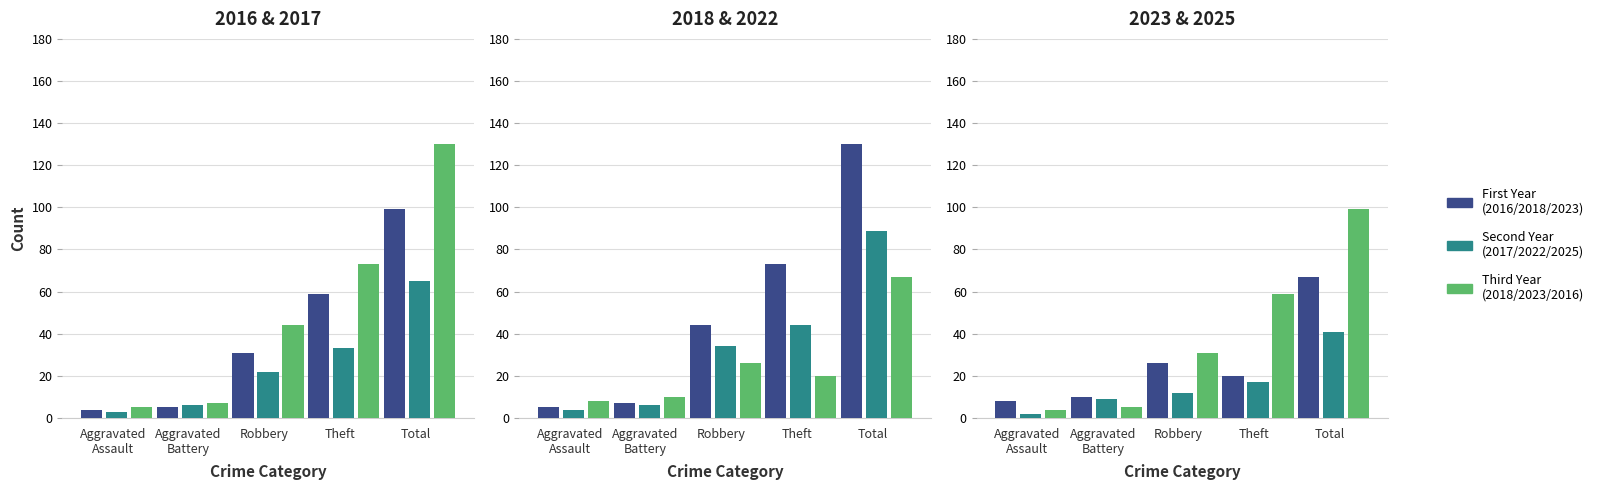

How many values in the 2023 series exceed 20?

2